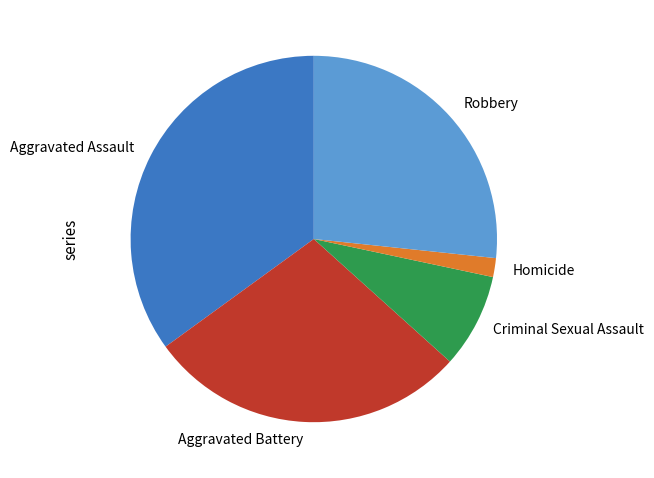

Does Homicide account for over 50% of the chart?

No